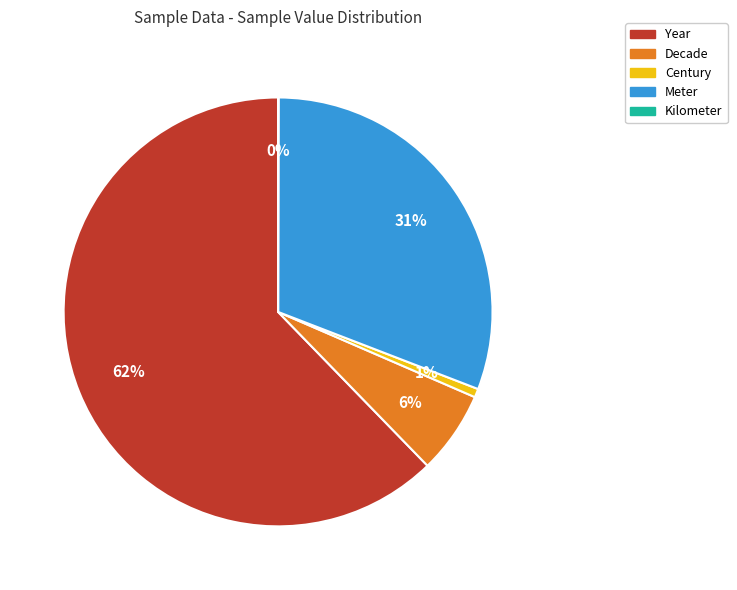

True or false: Decade accounts for 18% of the total.

False